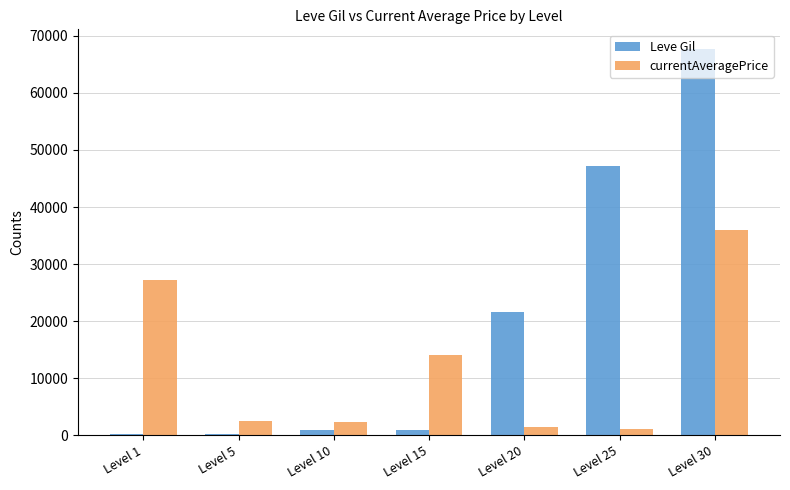

What is the highest value of the Leve Gil series?

67730